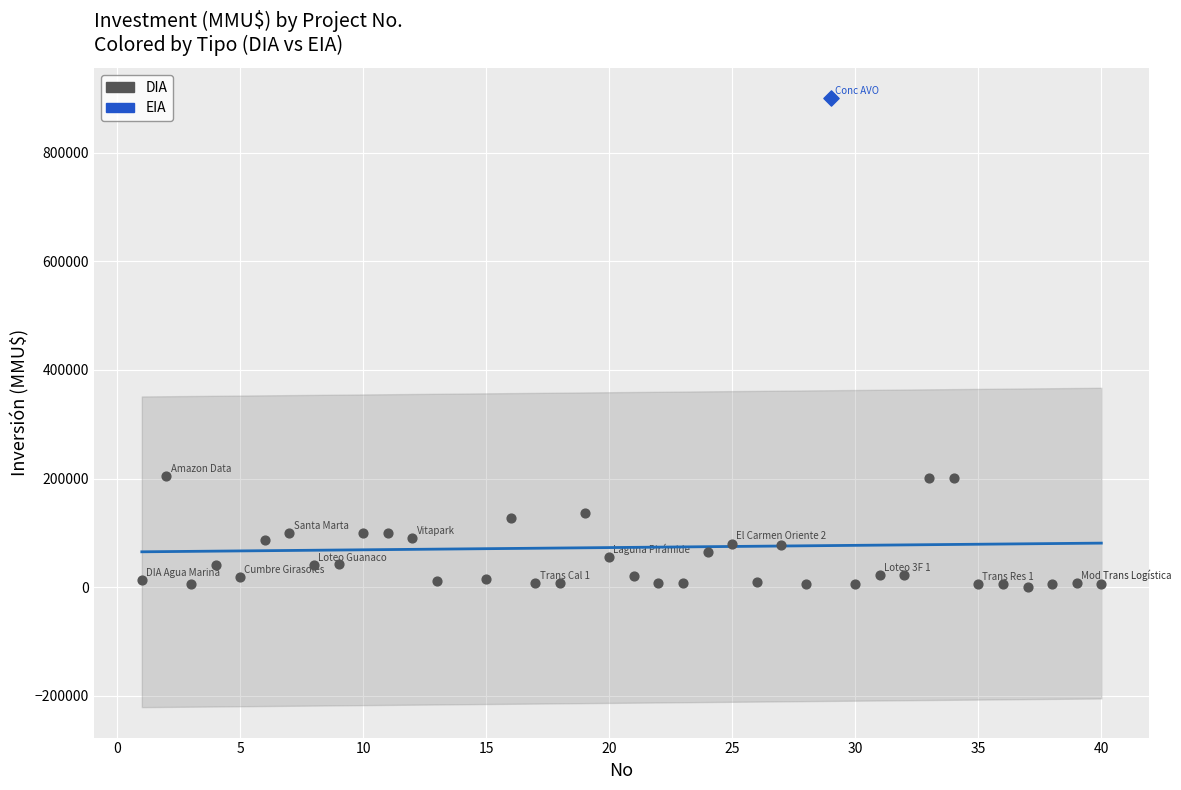

What are all the series names shown in the legend?

DIA, EIA